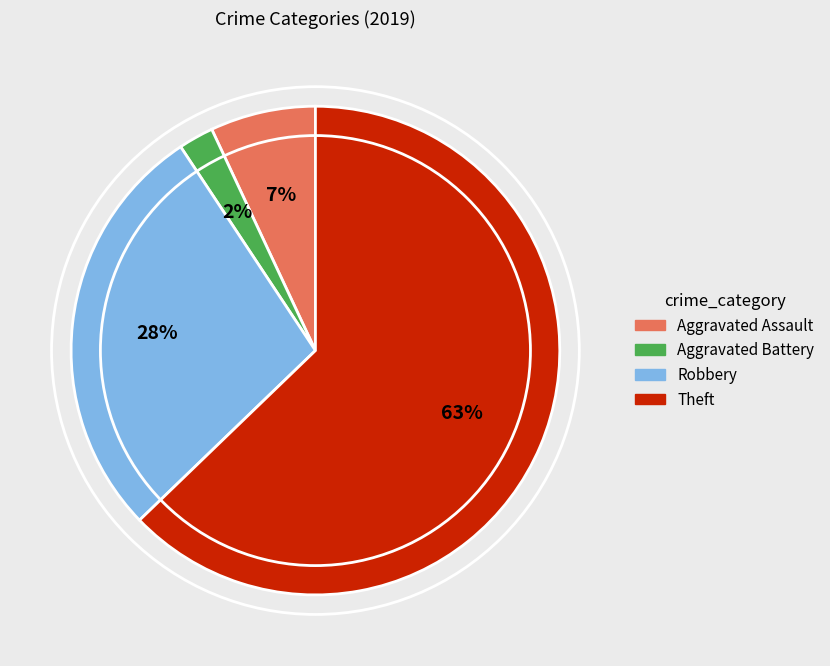

Is it true that Theft is 51% of the pie?

False